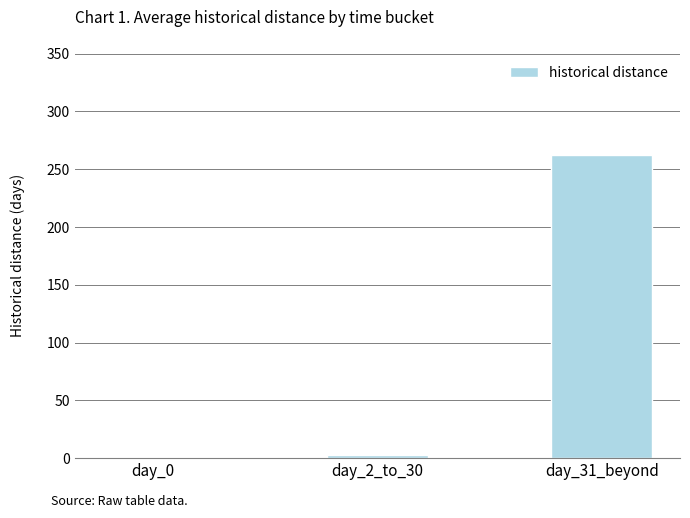

At which label is the value closest to 131?

day_2_to_30